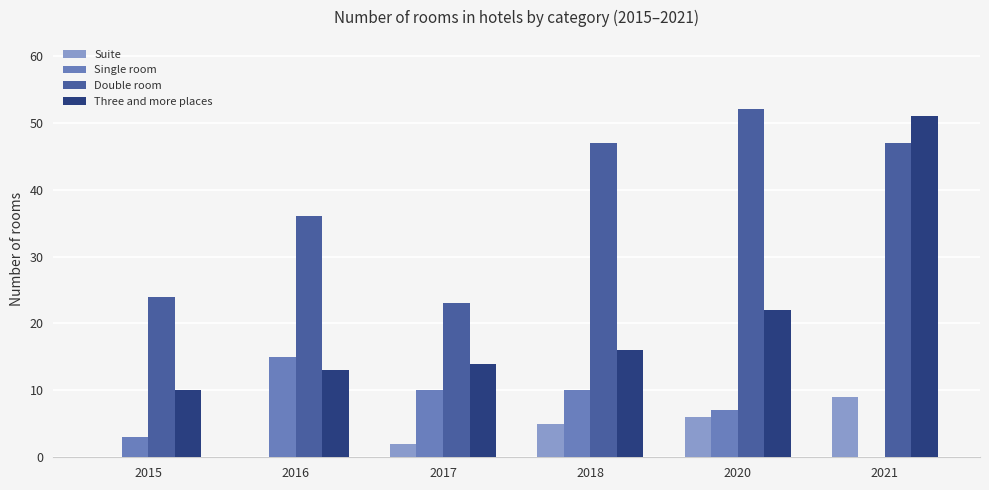

What is the sum of the Double room values at 2016 and 2020?

88